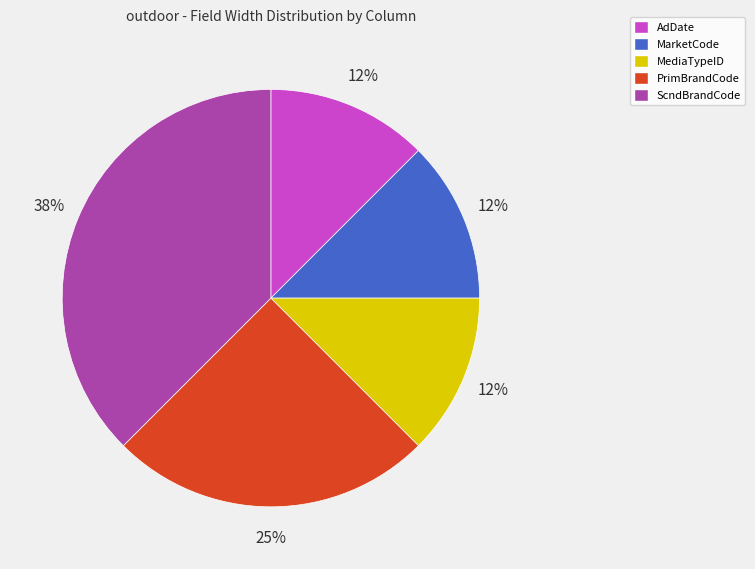

How many segments does this pie chart have?

5